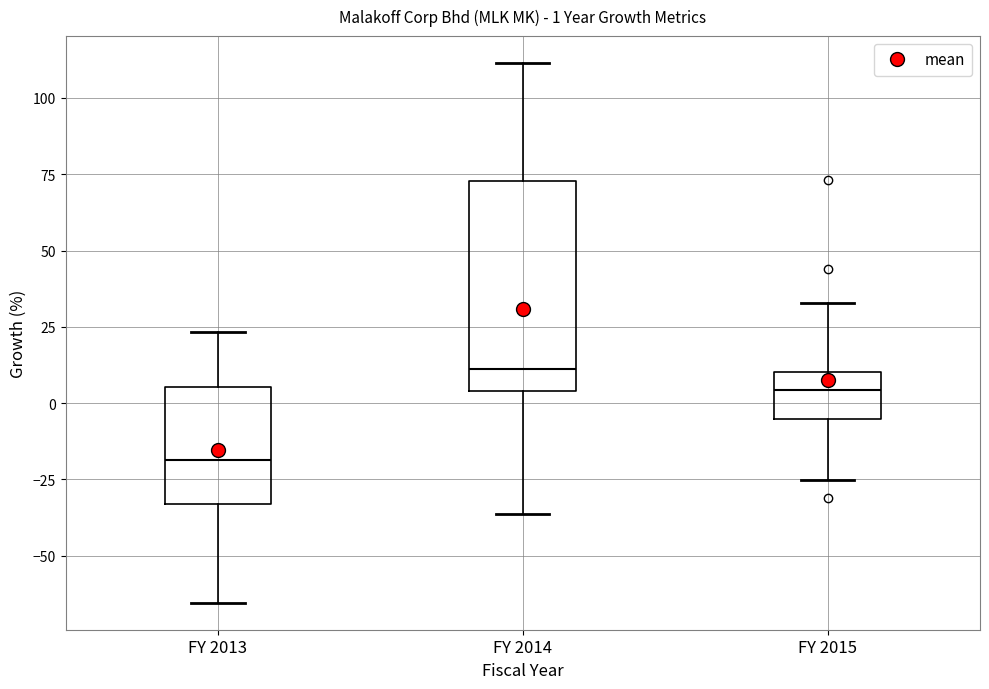

Which box has the lowest median line?

FY 2013